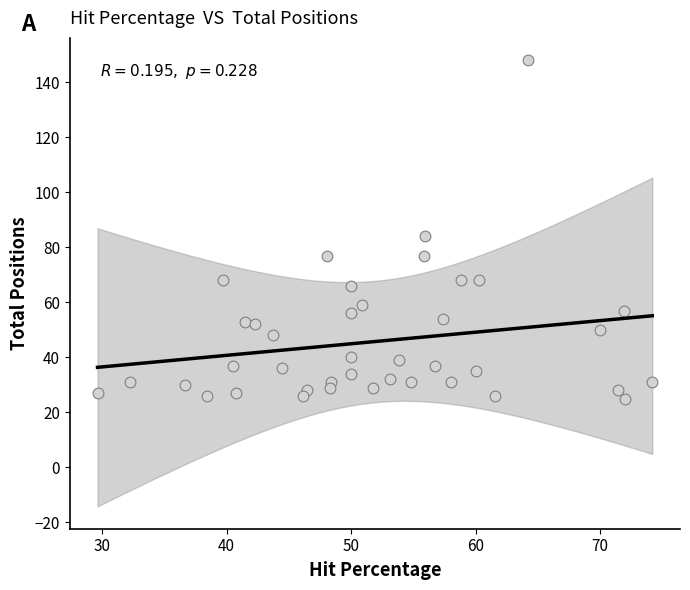

What Y value in the scatter plot is closest to 86?

84